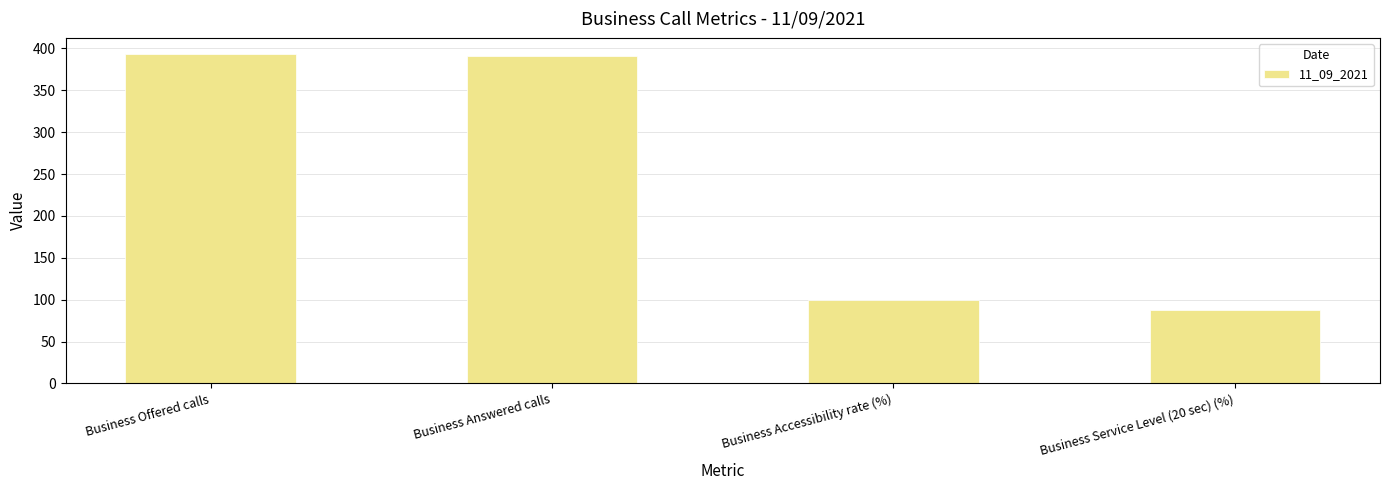

The value at Business Answered calls is 391.0. True or false?

True